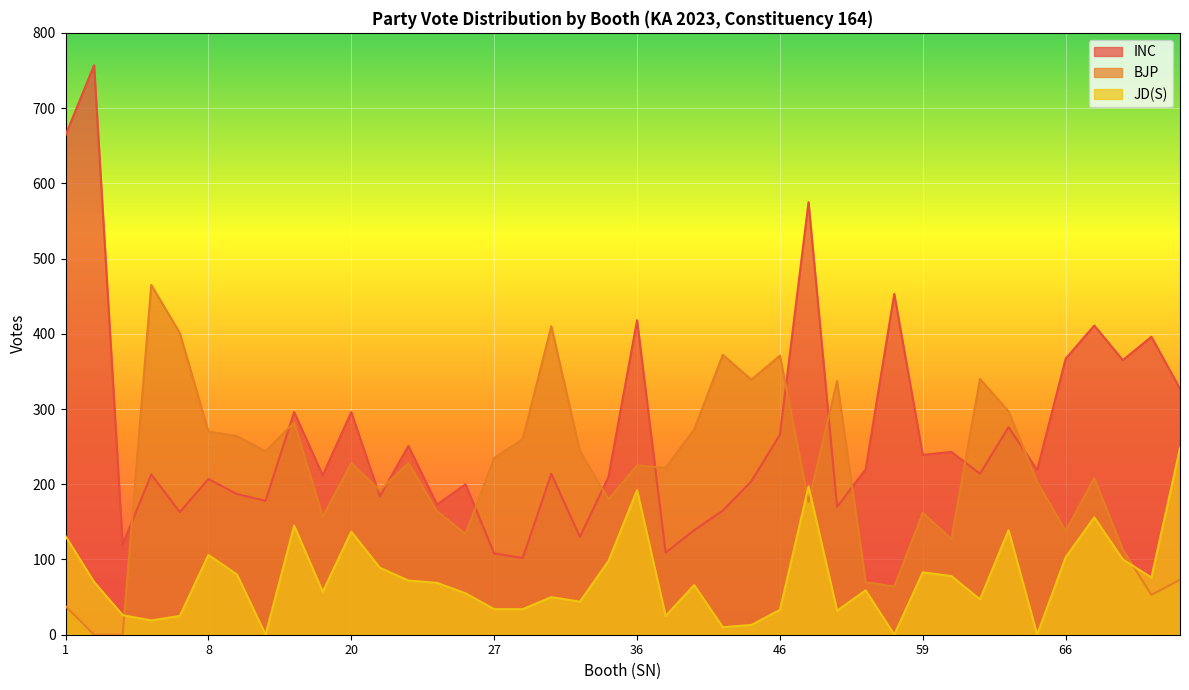

What is the value of the INC point at the 11th from the left?

296